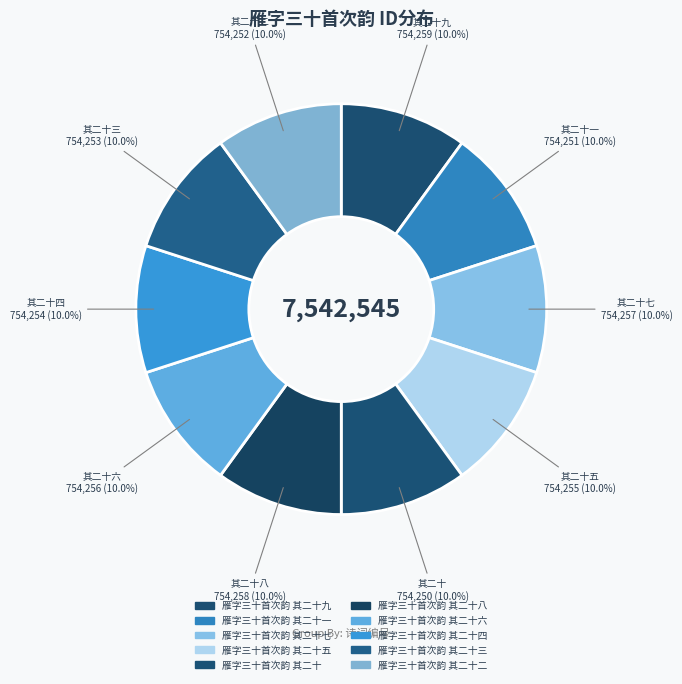

How many segments does this pie chart have?

10